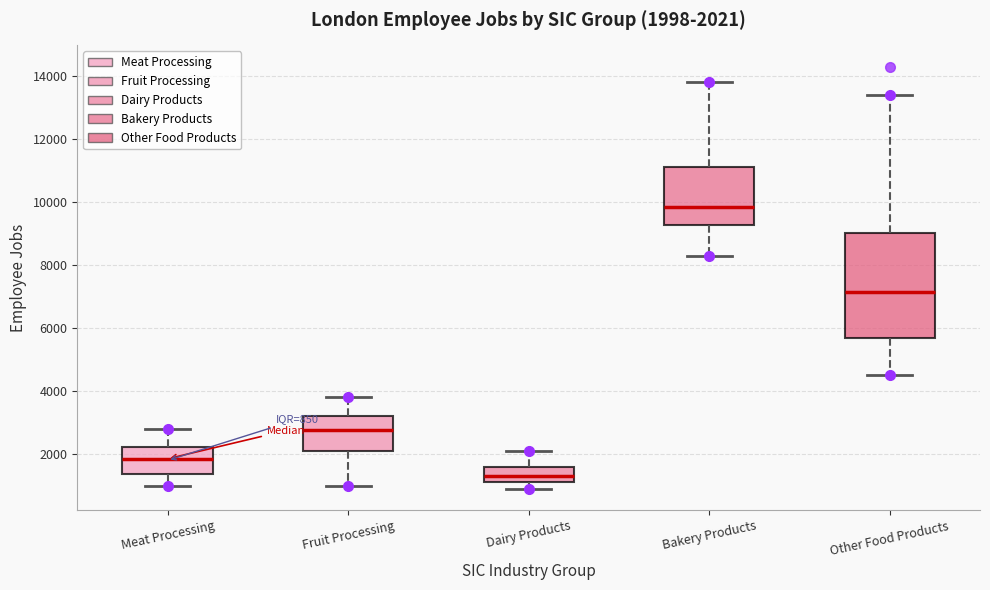

Which box has the lowest median line?

Dairy Products